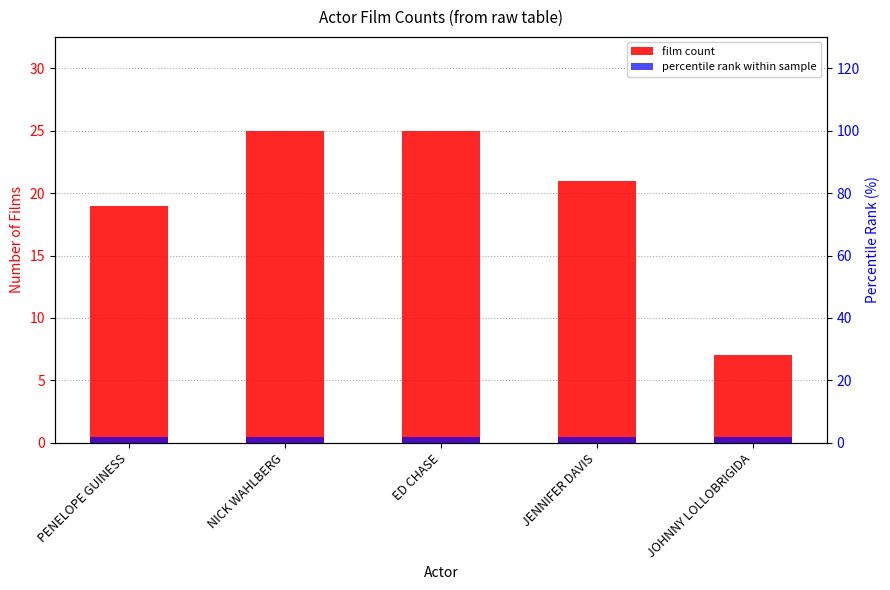

The film count series shows 7 at JOHNNY LOLLOBRIGIDA. True or false?

True